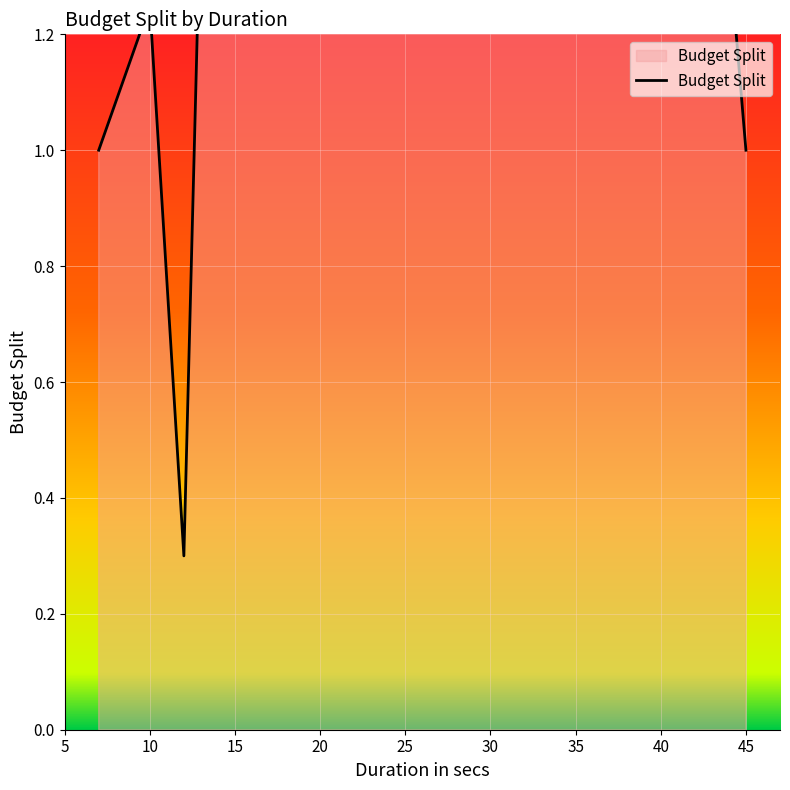

Reading left to right, extract all data points from this chart.

1.0	1.2	0.3	3.8	5.2	1.5	12.2	2.8	1.0